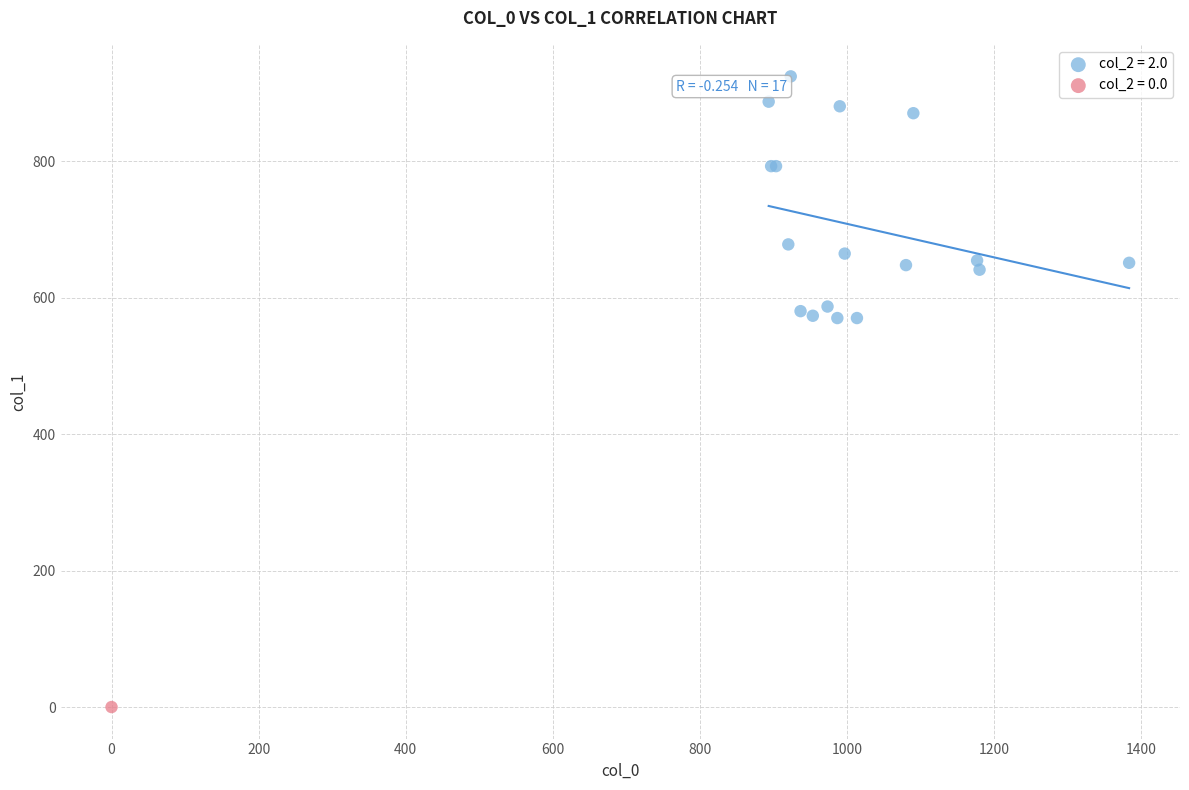

Which series reaches the minimum Y coordinate?

col_2 = 0.0